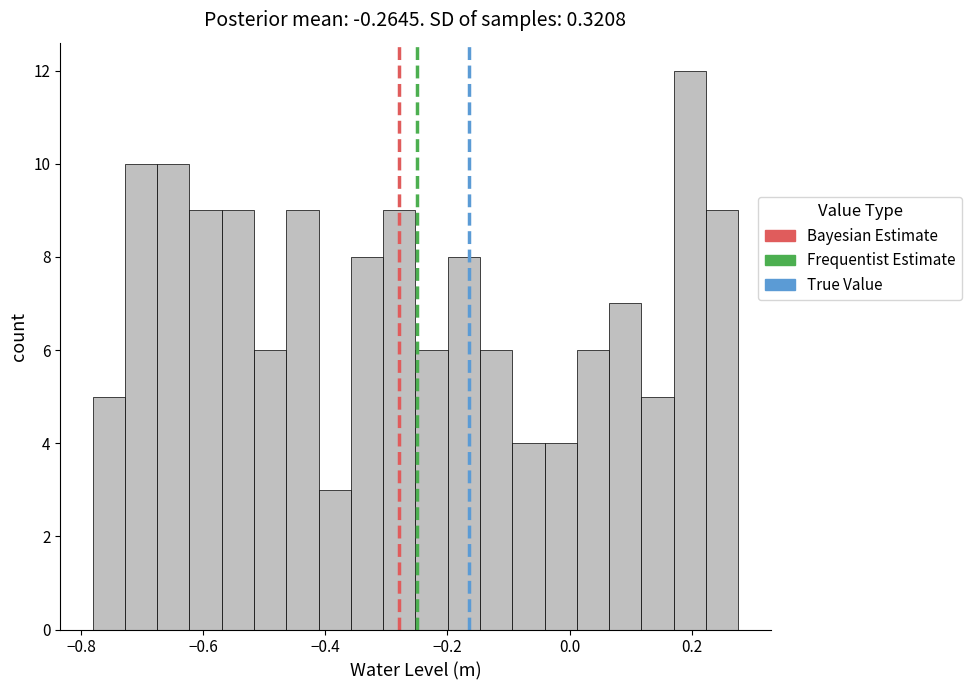

Read against the x-axis, roughly where is the centre of the tallest bar?

0.20